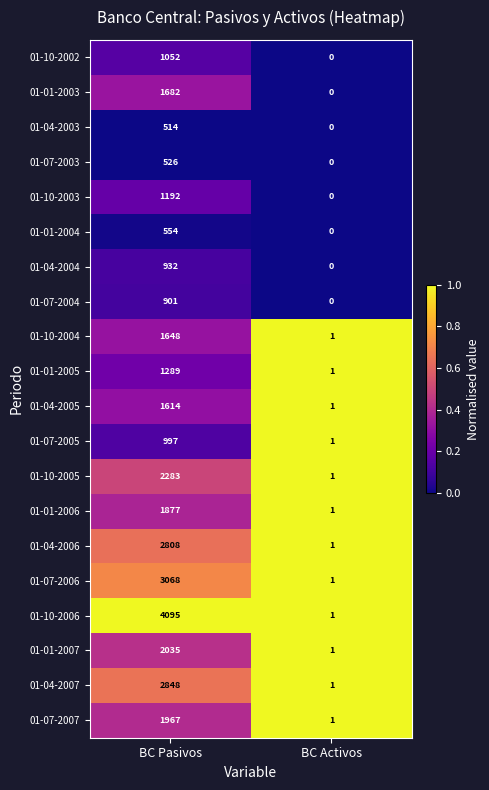

Which label corresponds to the smallest value in the chart?

BC Activos